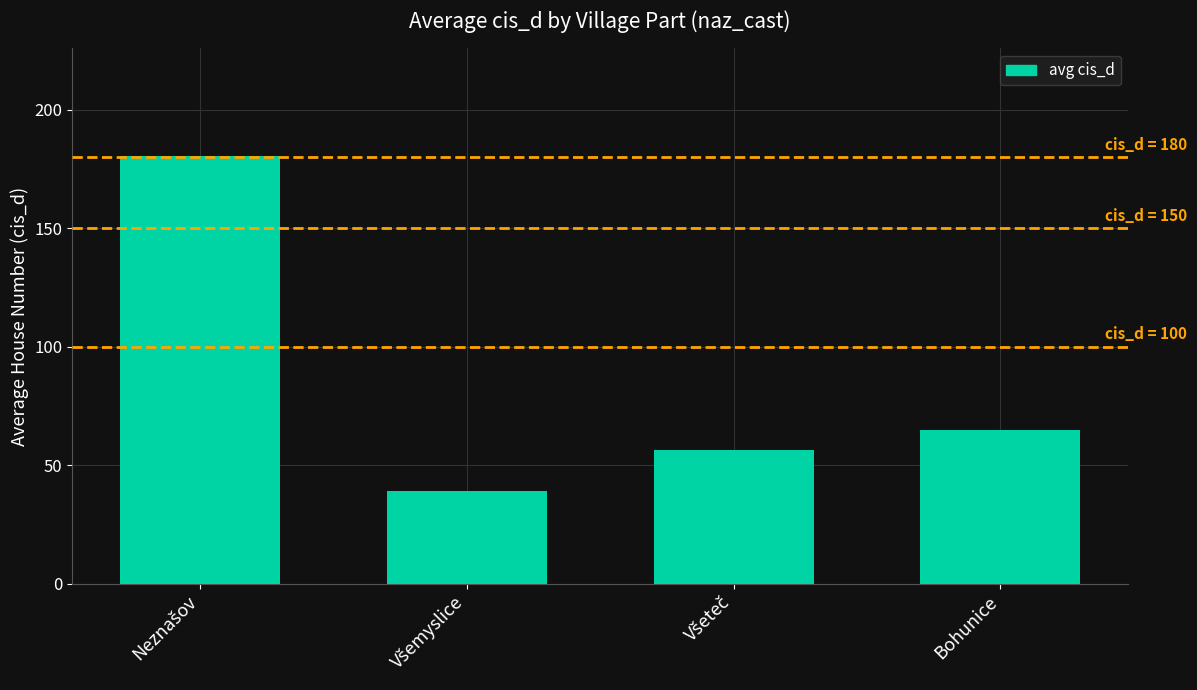

What is the label of the 4th bar from the left?

Bohunice